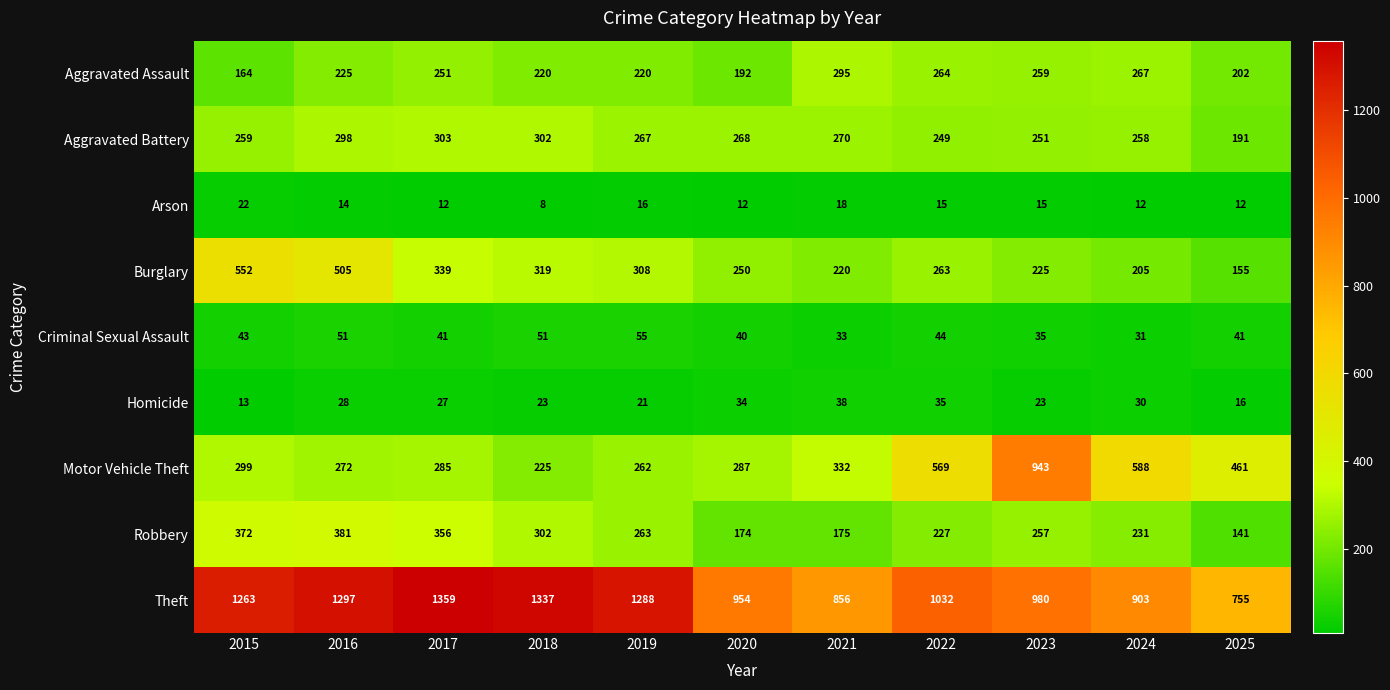

List the series in order of their peak value, highest first.

Theft, Motor Vehicle Theft, Burglary, Robbery, Aggravated Battery, Aggravated Assault, Criminal Sexual Assault, Homicide, Arson